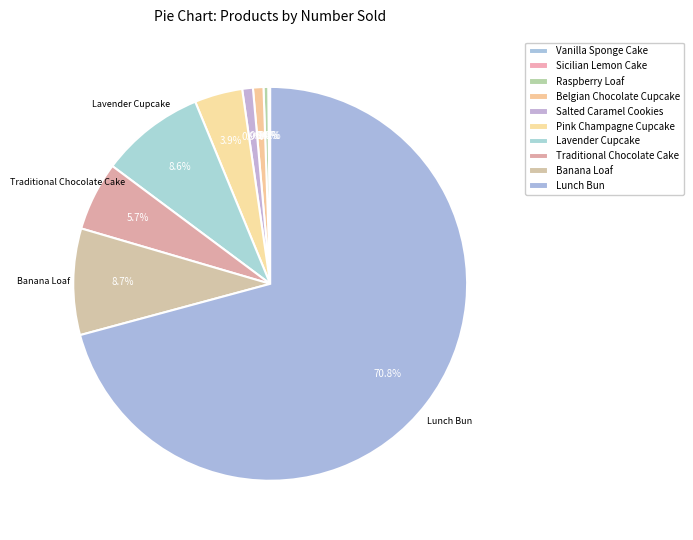

Is it true that Banana Loaf is 17% of the pie?

False